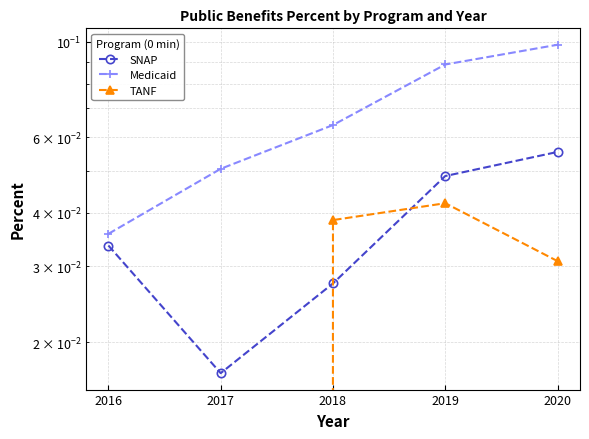

Reading left to right, extract all data points from this chart.

SNAP: 2016=0.0	2017=0.0	2018=0.0	2019=0.0	2020=0.1
Medicaid: 2016=0.0	2017=0.1	2018=0.1	2019=0.1	2020=0.1
TANF: 2016=0.0	2017=0.0	2018=0.0	2019=0.0	2020=0.0